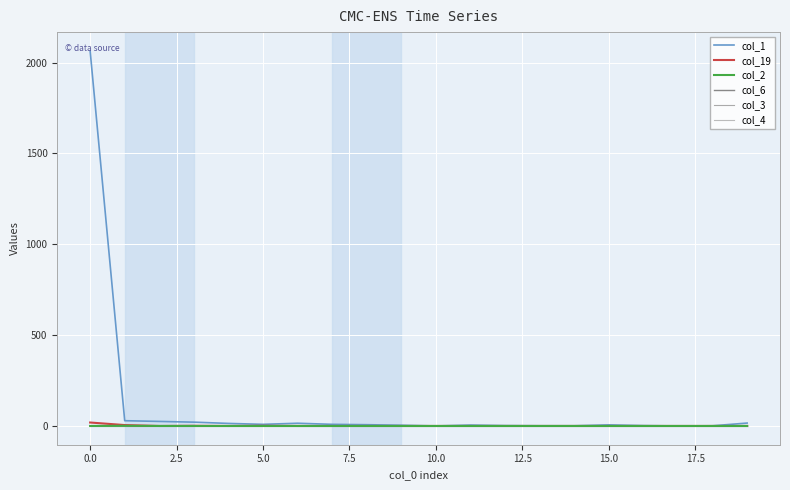

Does the chart have visible grid lines?

Yes